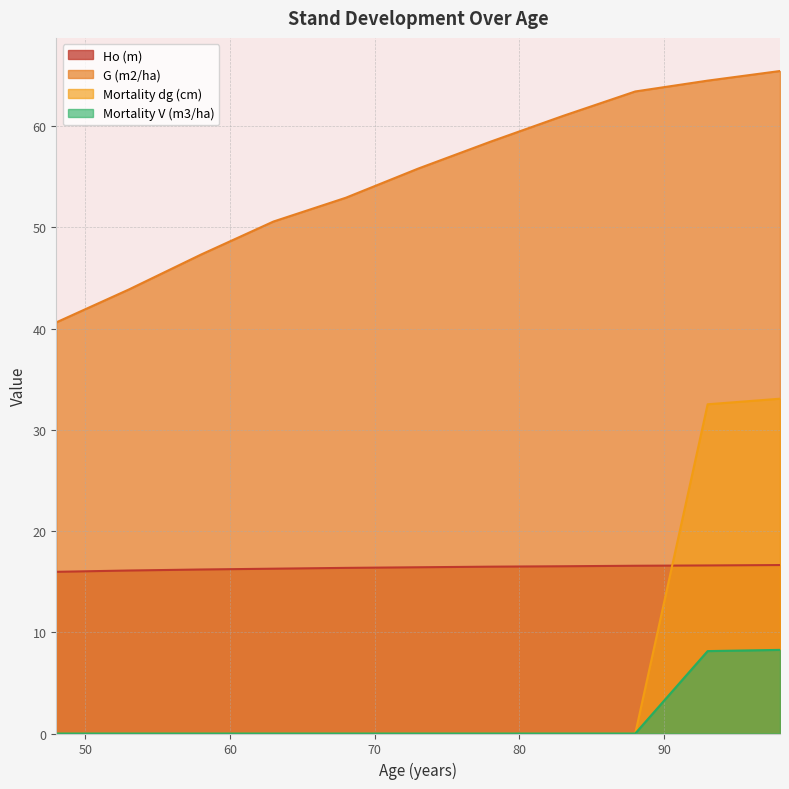

What is the sum of all G (m2/ha) values?

603.9